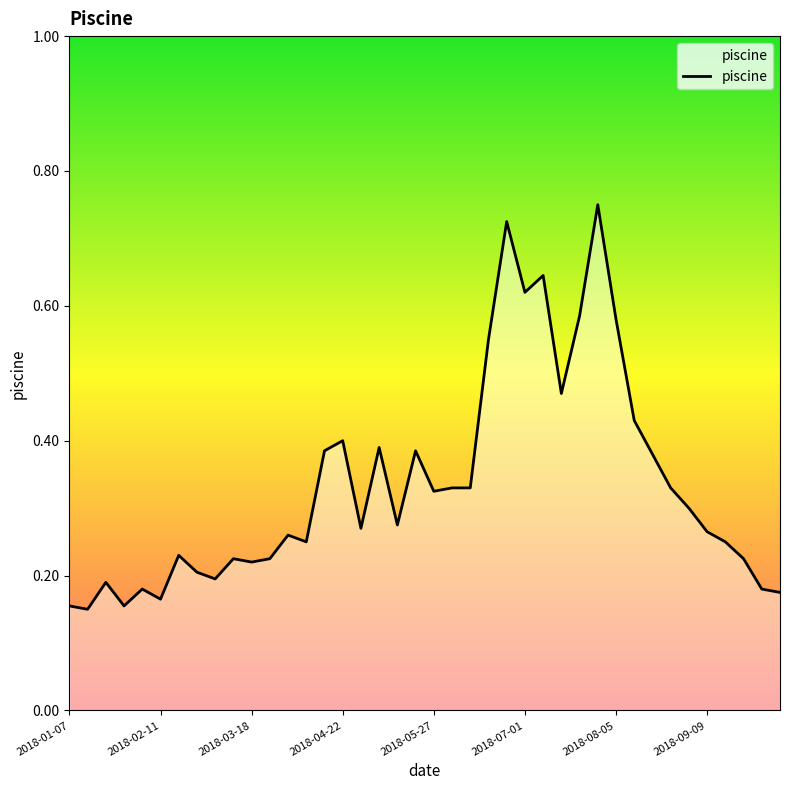

Is this an area chart (filled region under the line)?

Yes